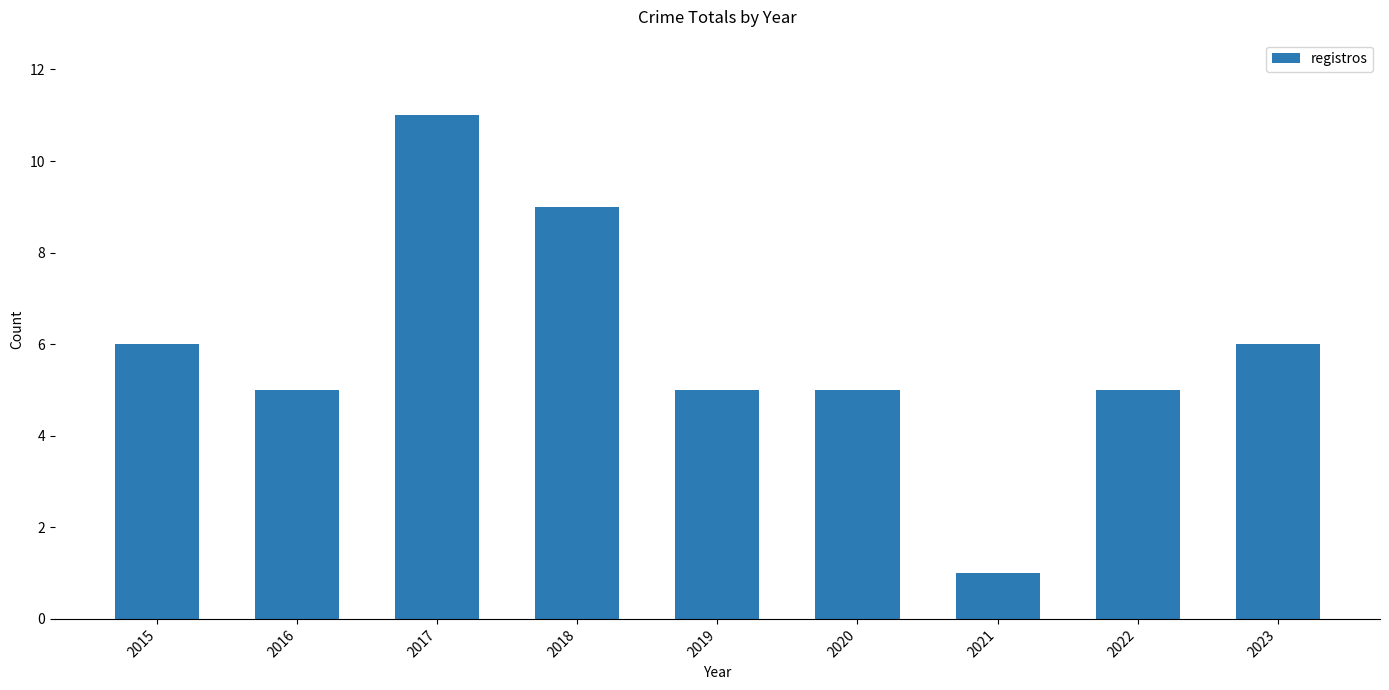

Read the value at 2017.

11